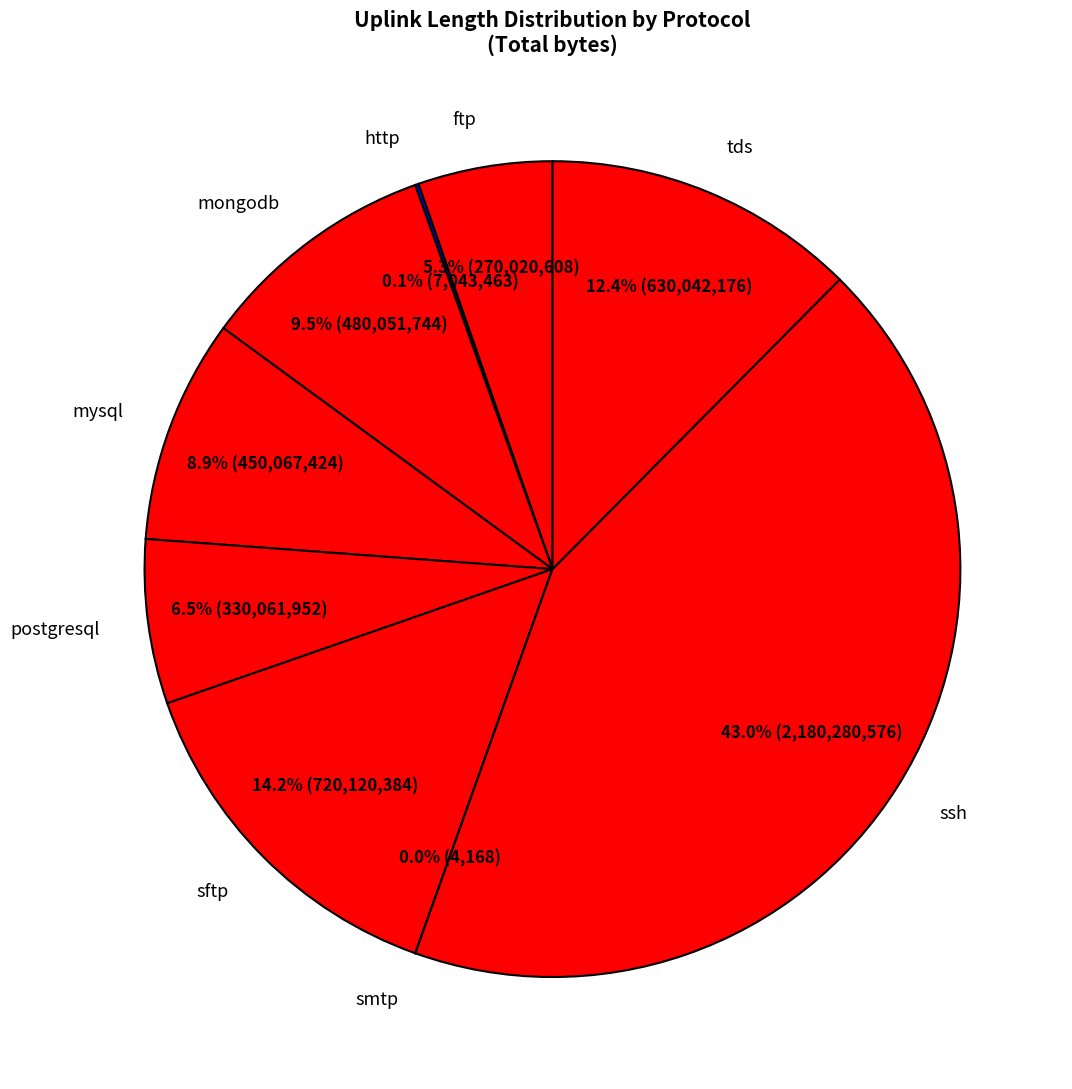

Which has a higher value, ssh or mongodb?

ssh